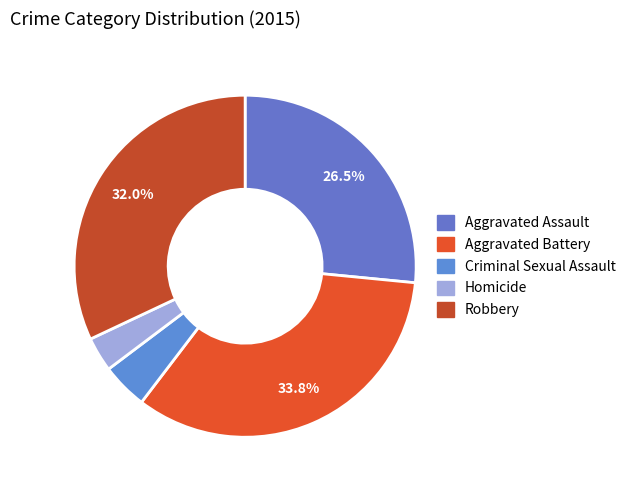

Do Criminal Sexual Assault and Aggravated Battery together represent more than half of the pie?

No